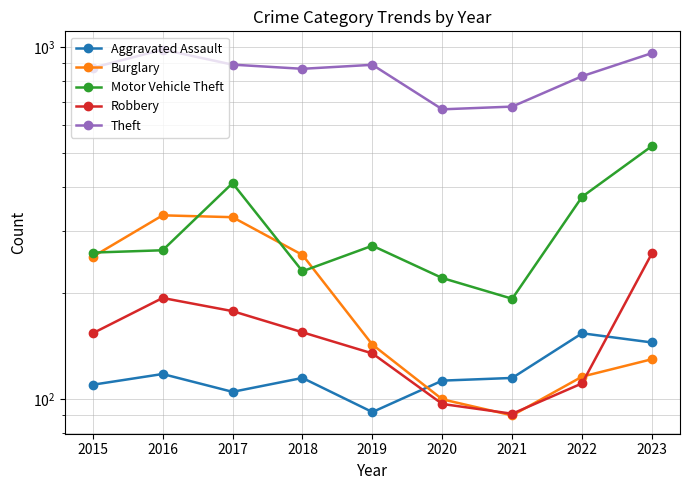

Reading left to right, list all the values displayed in this chart.

Aggravated Assault: 2015=110	2016=118	2017=105	2018=115	2019=92	2020=113	2021=115	2022=154	2023=145
Burglary: 2015=254	2016=333	2017=329	2018=257	2019=143	2020=100	2021=90	2022=116	2023=130
Motor Vehicle Theft: 2015=261	2016=265	2017=411	2018=231	2019=273	2020=221	2021=193	2022=376	2023=524
Robbery: 2015=154	2016=194	2017=178	2018=155	2019=135	2020=97	2021=91	2022=111	2023=260
Theft: 2015=874	2016=984	2017=892	2018=868	2019=891	2020=666	2021=678	2022=827	2023=962